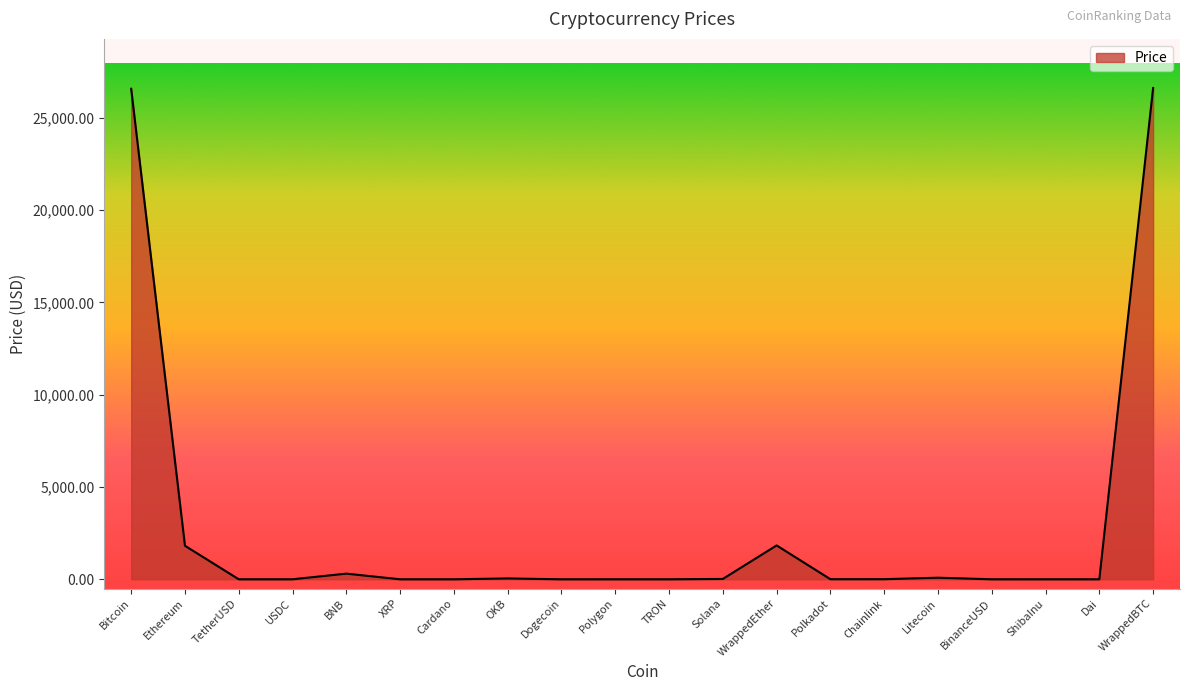

What is the change in value from Bitcoin to WrappedBTC?

+40.0